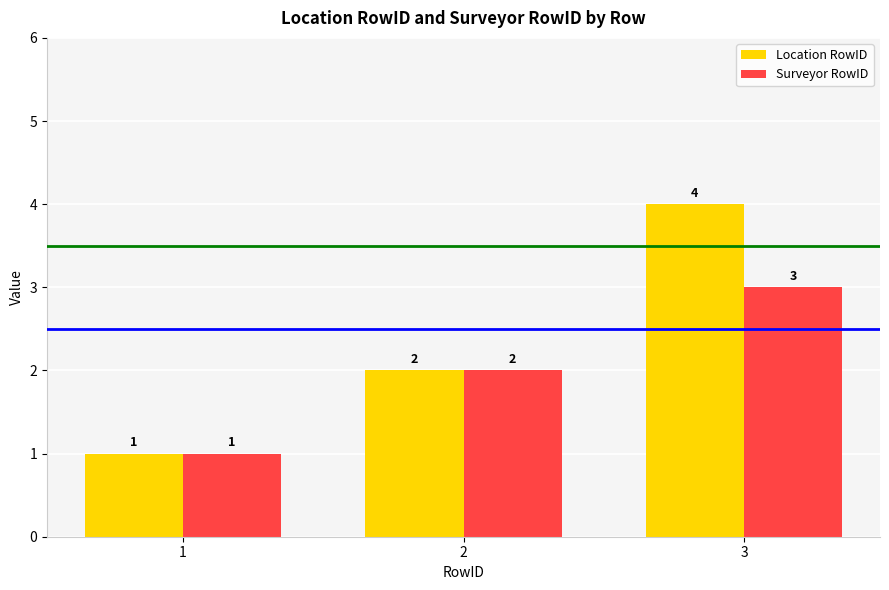

Reading left to right, list all the values displayed in this chart.

Location RowID: 1=1	2=2	3=4
Surveyor RowID: 1=1	2=2	3=3